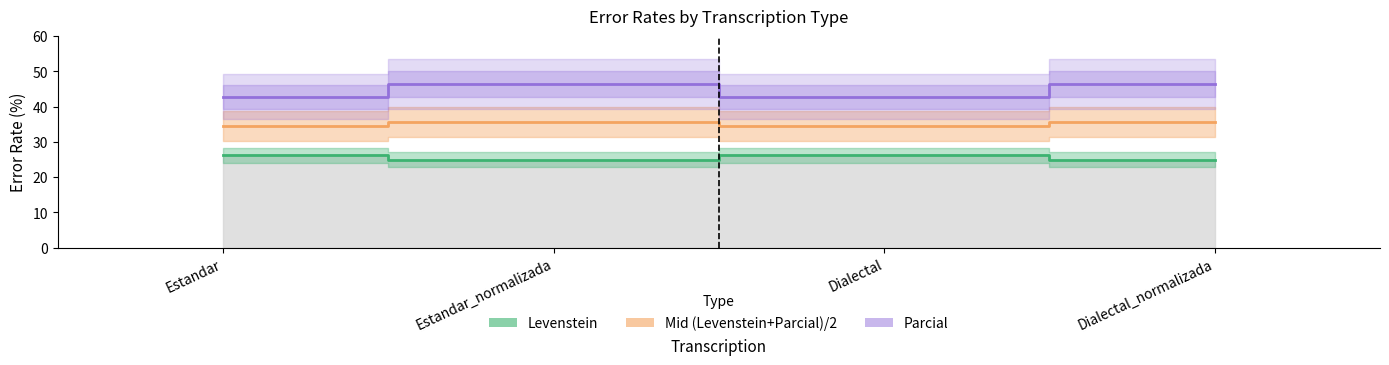

List the series in order of their peak value, highest first.

Parcial, Mid (Levenstein+Parcial)/2, Levenstein